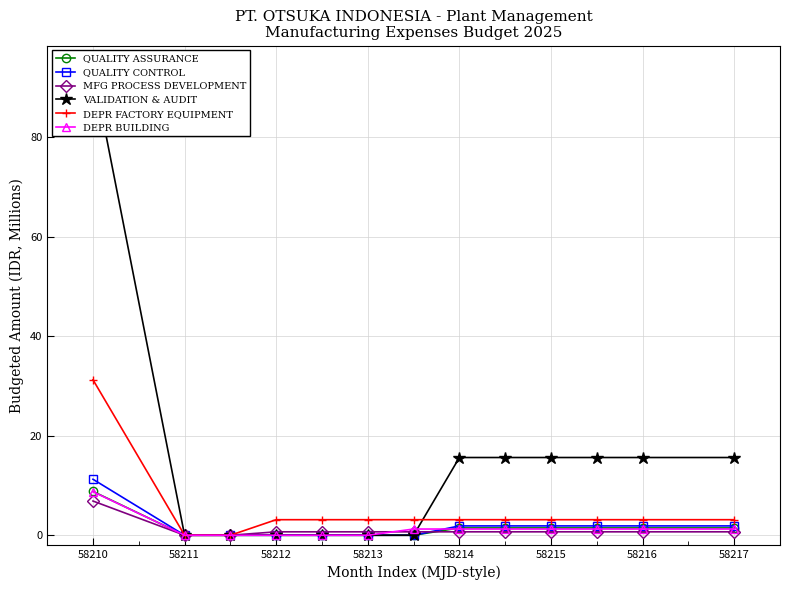

Where does the VALIDATION & AUDIT series first go above 15?

58210